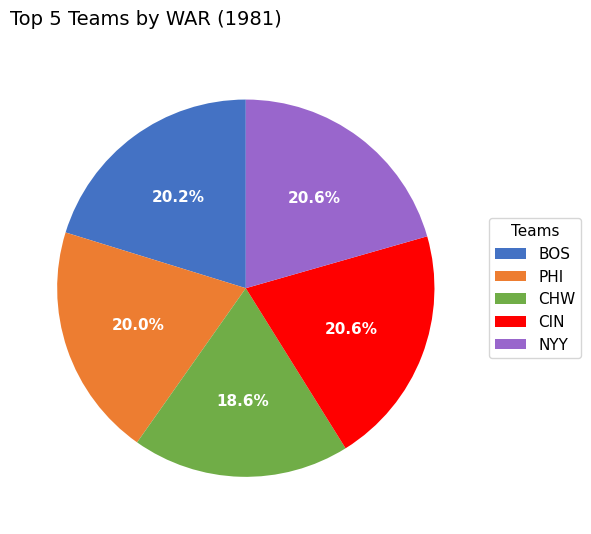

Count the number of slices in the pie.

5